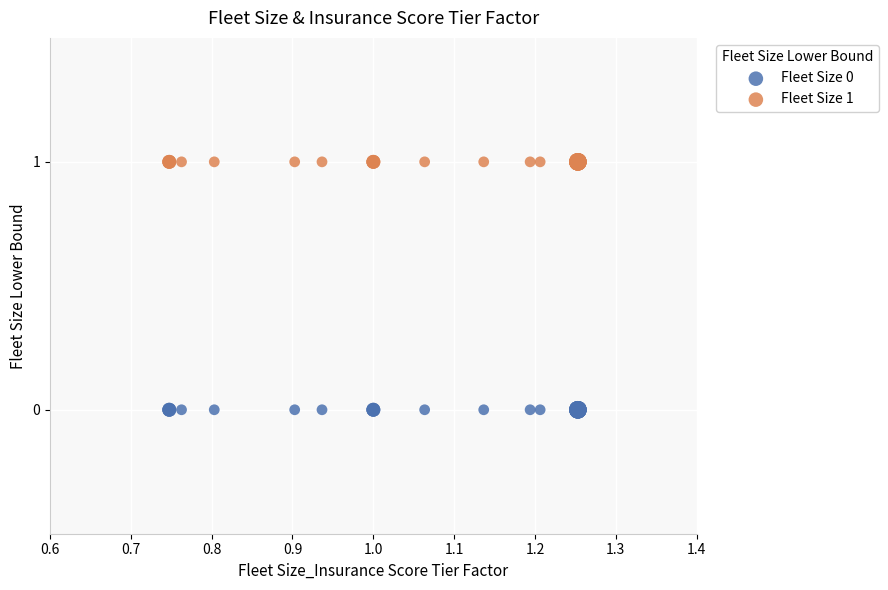

Which series contains the highest Y value?

Fleet Size 1